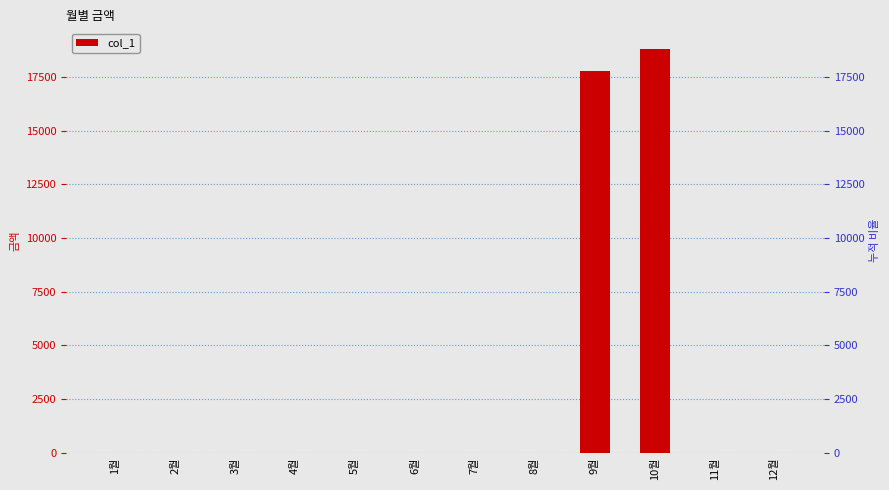

The value at 11월 is 0. True or false?

True